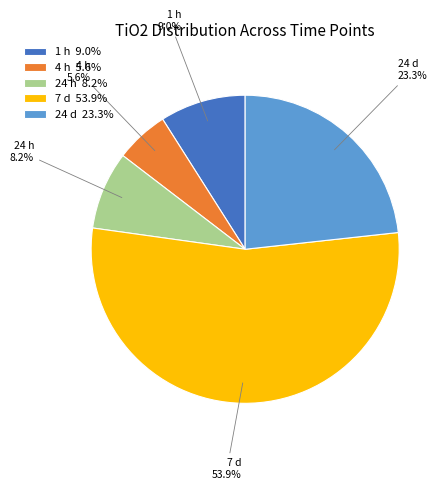

Which has a higher value, 24 d or 1 h?

24 d